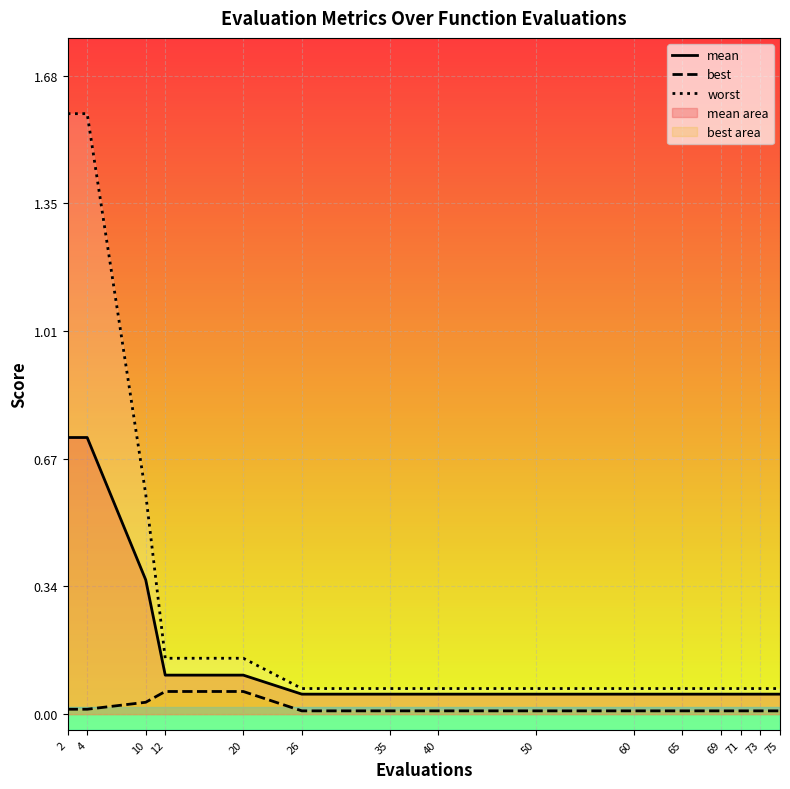

Is this an area chart (filled region under the line)?

No